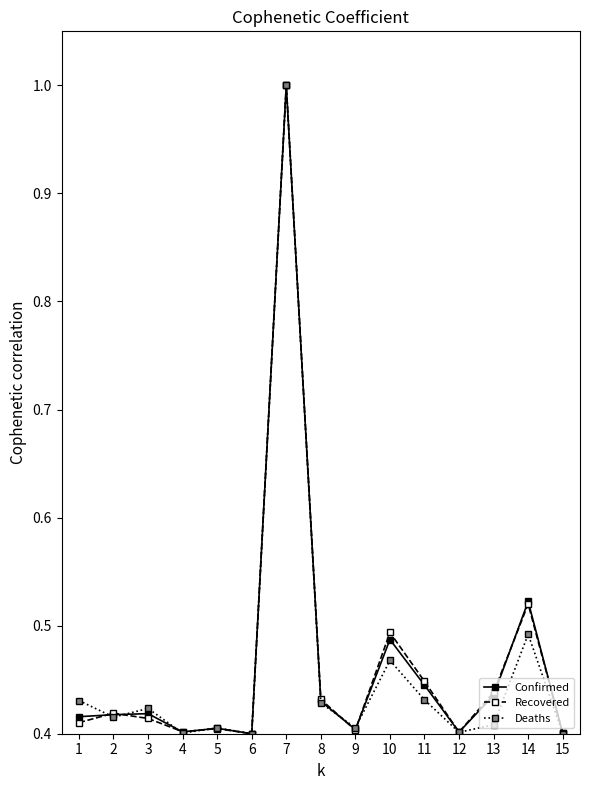

At how many categories does at least one series exceed 0?

15